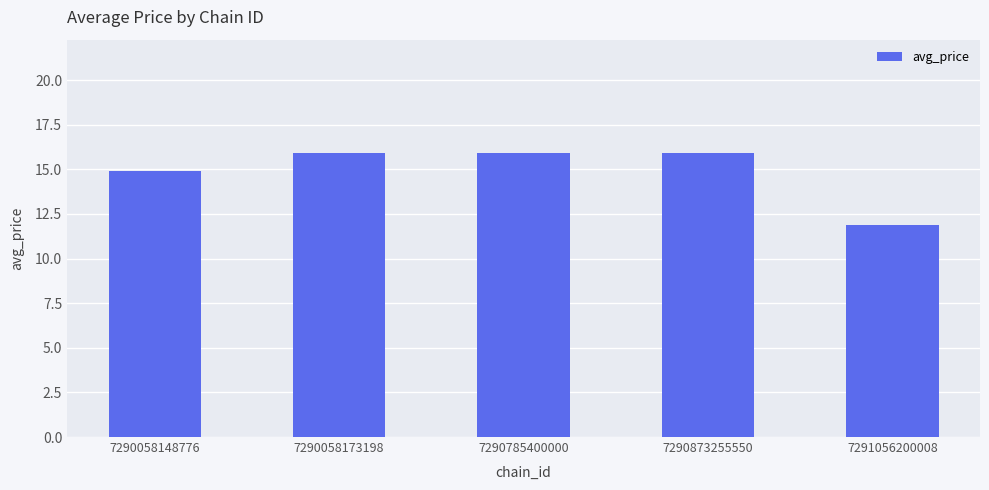

What is the difference between the maximum and minimum values?

4.0